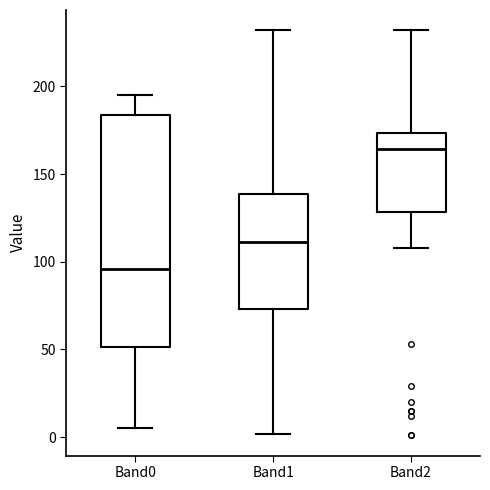

Reading left to right, read every box against the y-axis: the position of its median line, the range the box covers, and the ends of its whiskers. The values are not printed on the chart, so give them approximately, as read against the axis.

Band0: median 95, box 50 to 185, whiskers 5 to 195
Band1: median 110, box 75 to 140, whiskers 0 to 230
Band2: median 165, box 130 to 175, whiskers 110 to 230